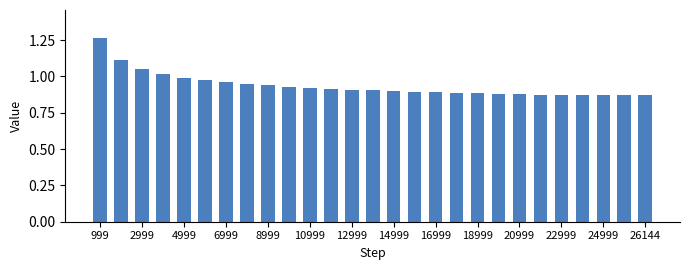

What is the difference between the maximum and second lowest values?

0.4